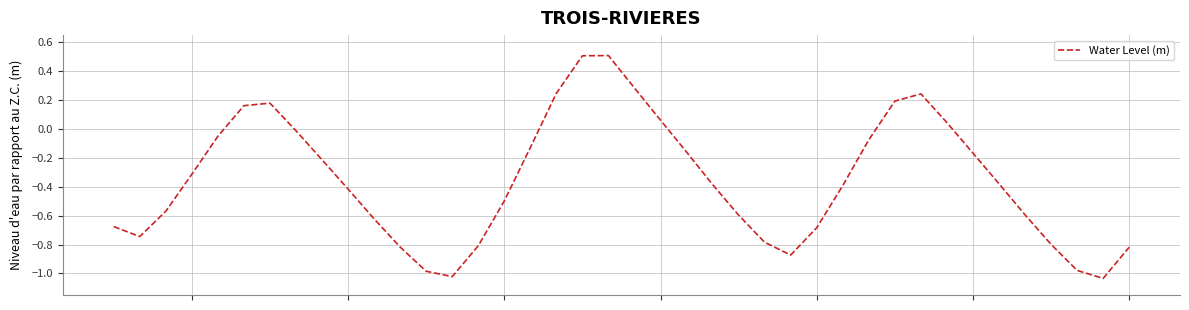

What is the difference between the maximum and minimum values?

1.5